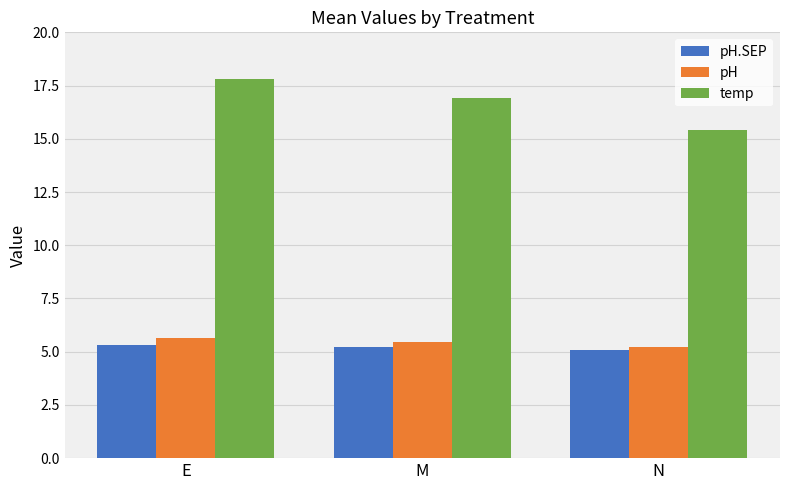

Which series has the largest total across all categories?

temp